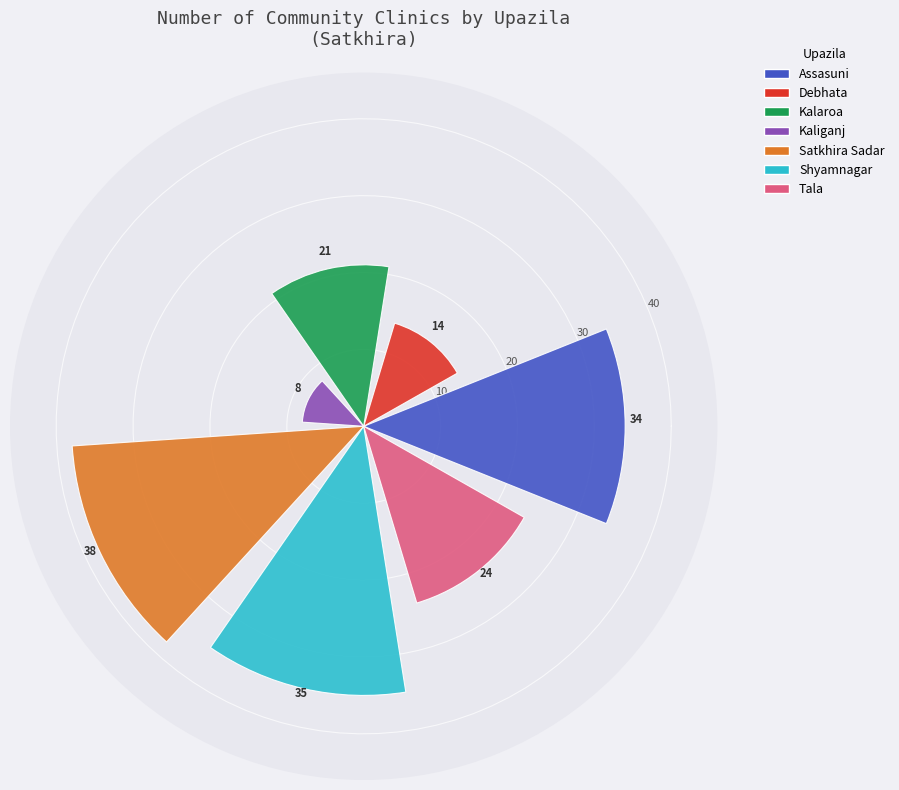

What is the average value?

25